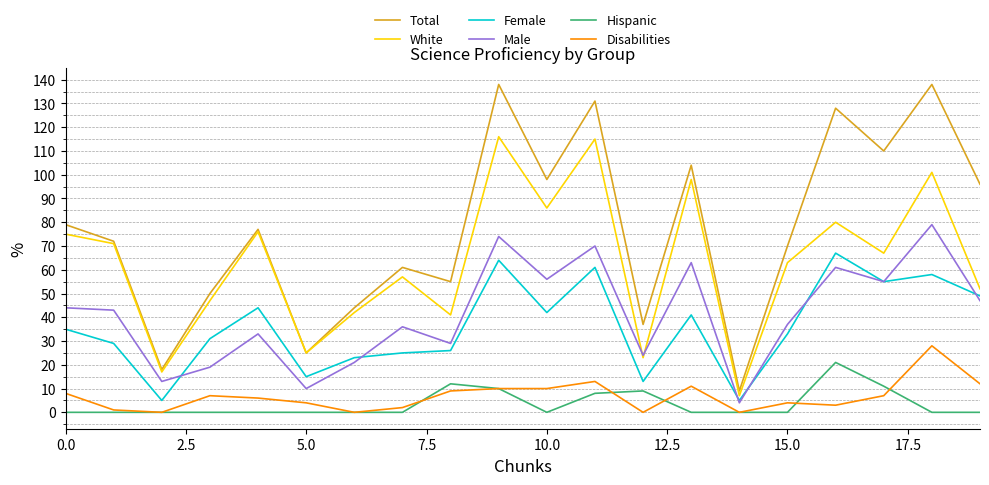

Which series has the largest range (max minus min)?

Total